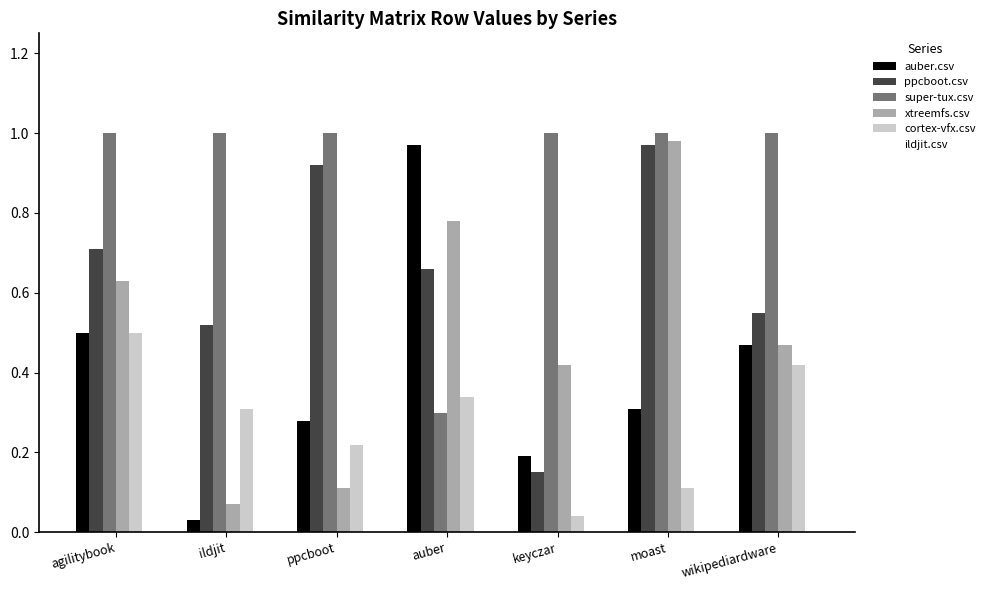

What is the sum of the ppcboot.csv values at agilitybook and ildjit?

1.2